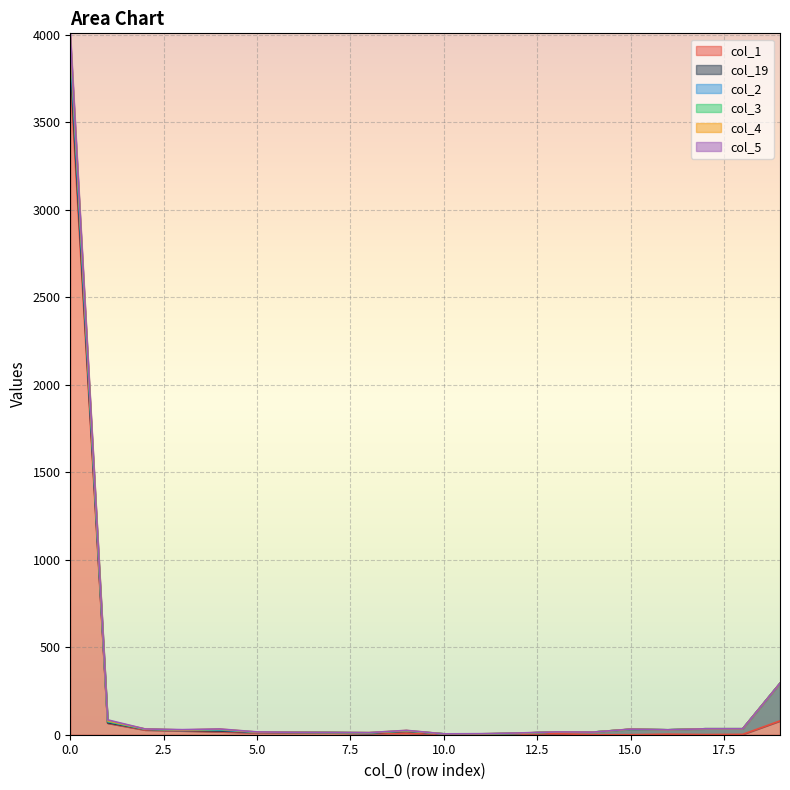

Between 7 and 14, which is larger?

7